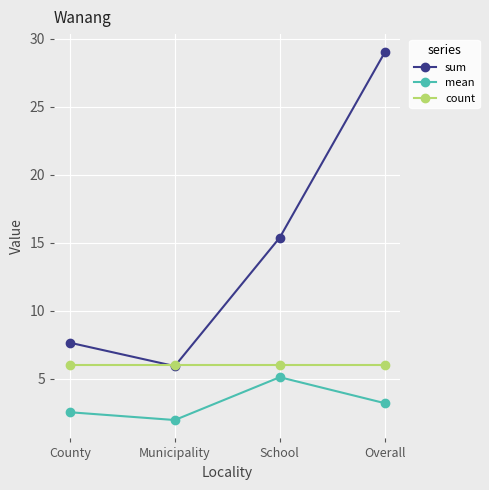

The value of count at Overall is 6.0. True or false?

True